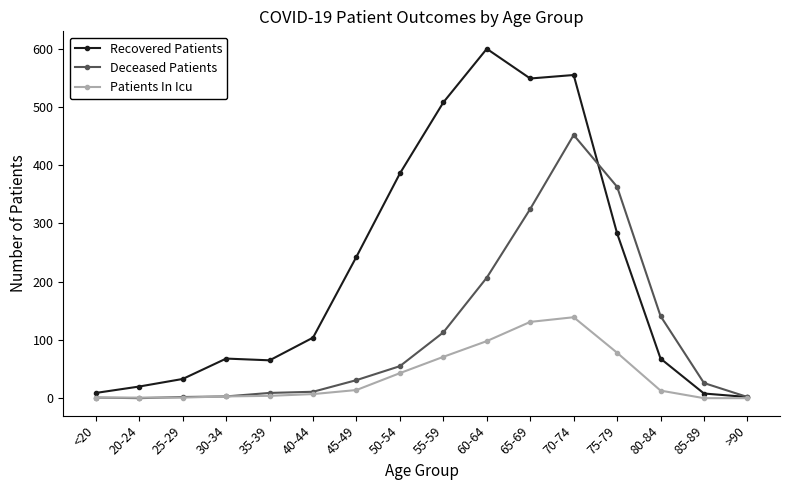

What is the spread (max minus min) of values at 75-79?

285